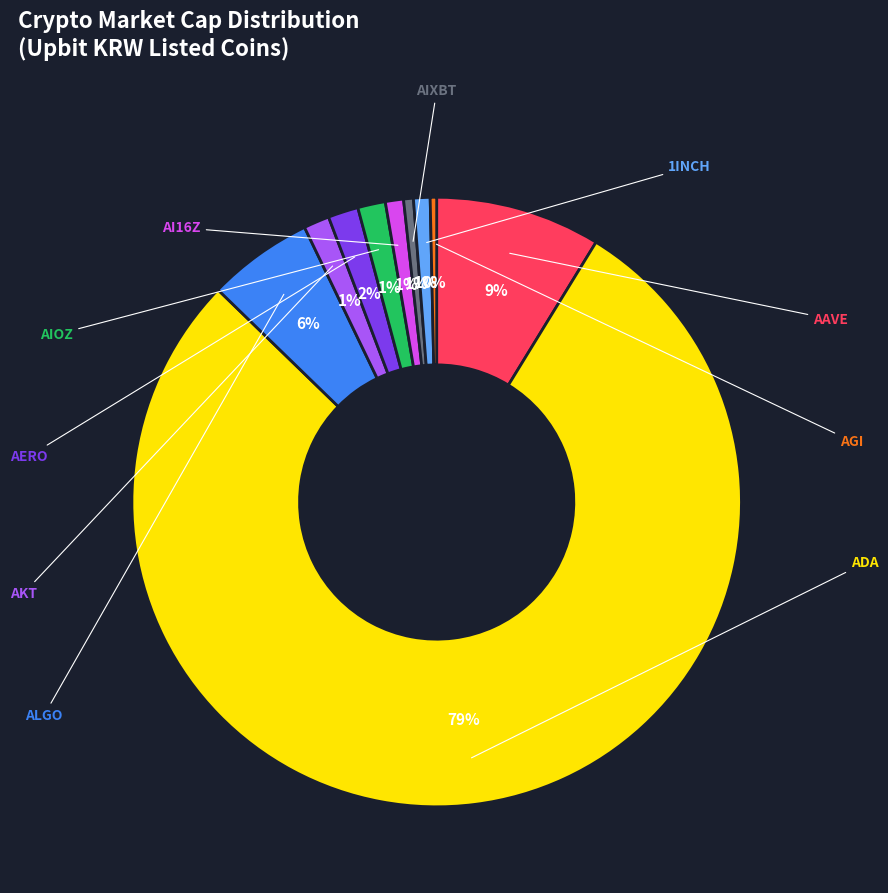

Does any single category account for the majority?

Yes